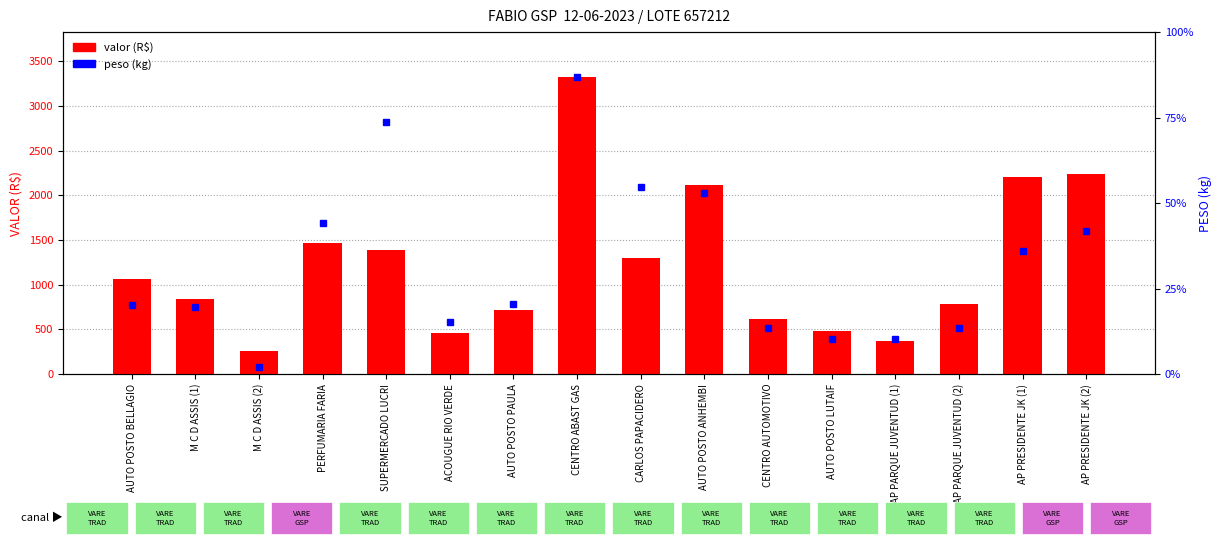

Rank the series by their maximum value, from highest to lowest.

valor (R$), peso (kg)